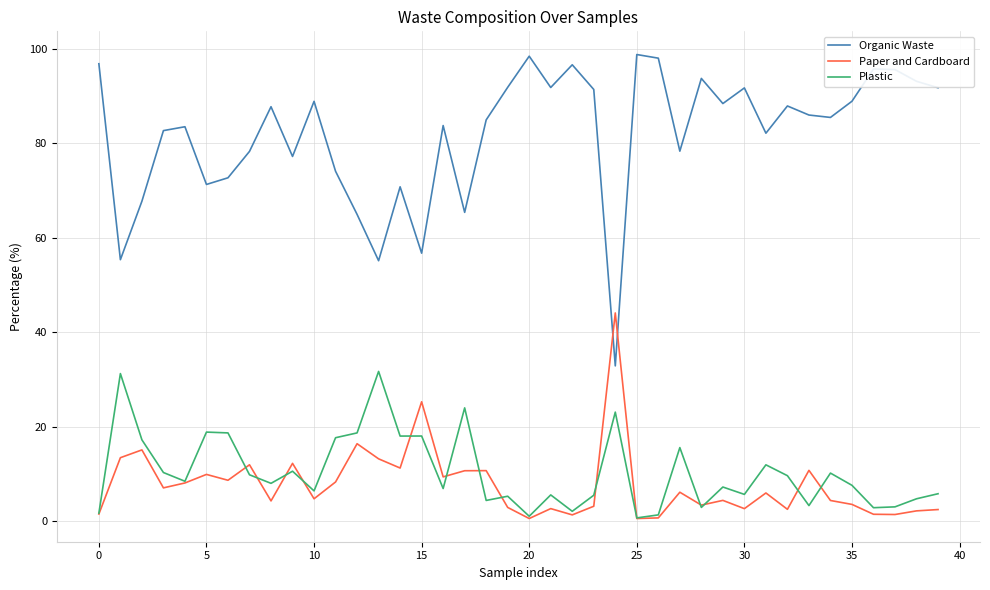

Which series has the largest total across all categories?

Organic Waste